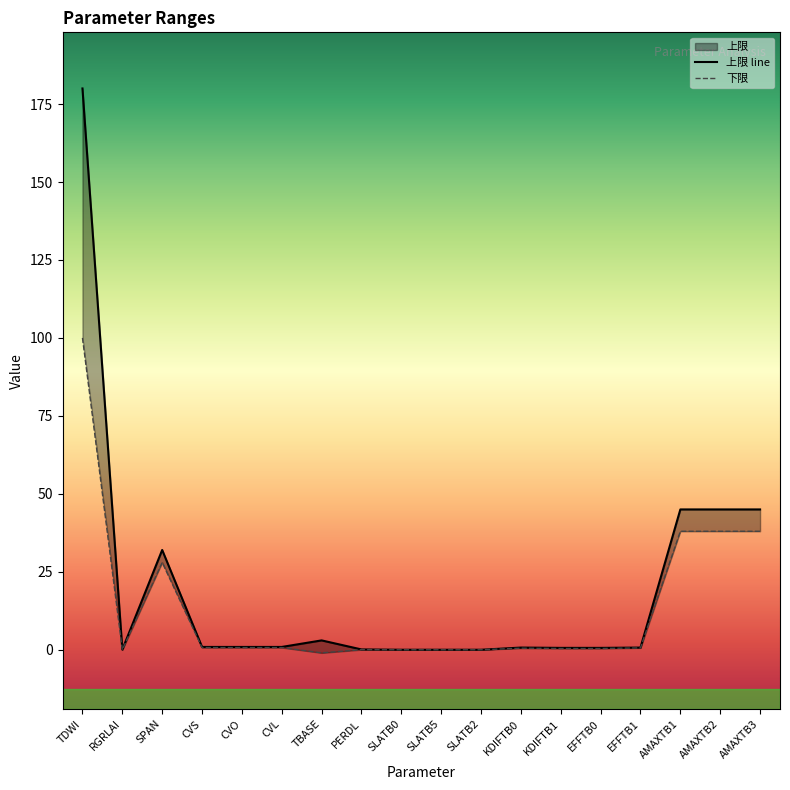

How many series are shown in this chart?

2